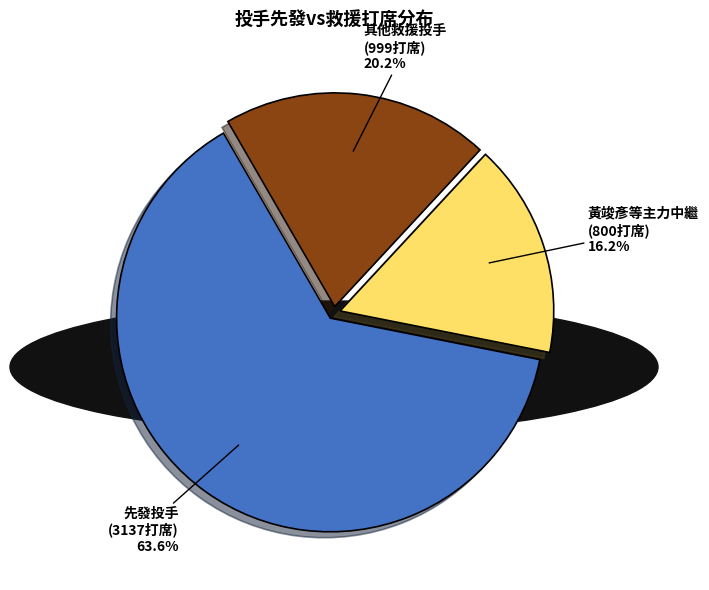

How many slices are in this pie chart?

3